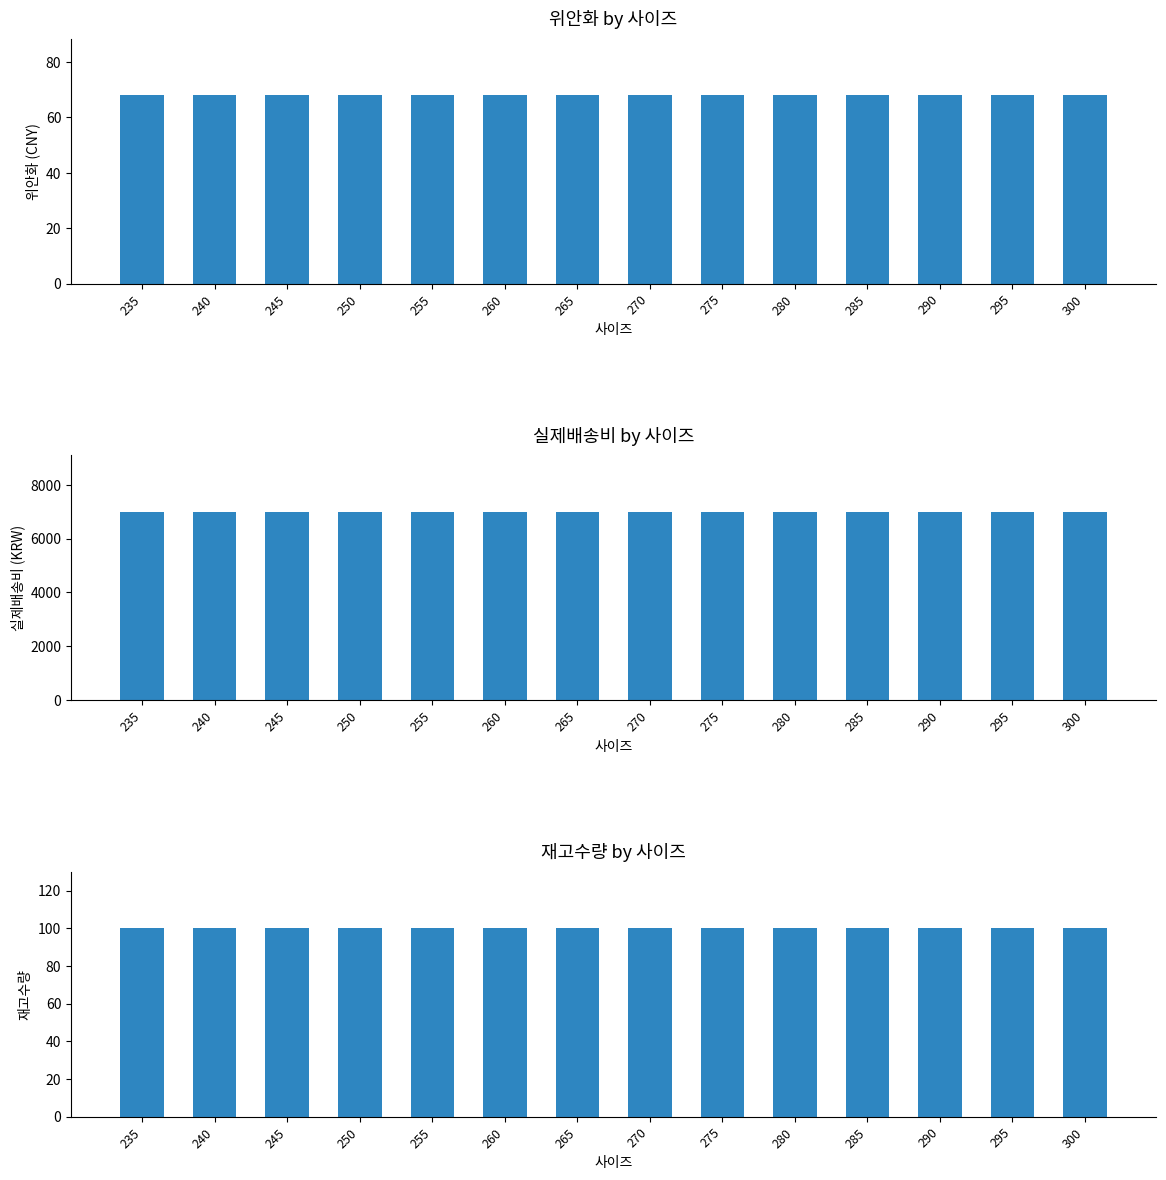

Which category has the highest value in the 위안화 series?

235